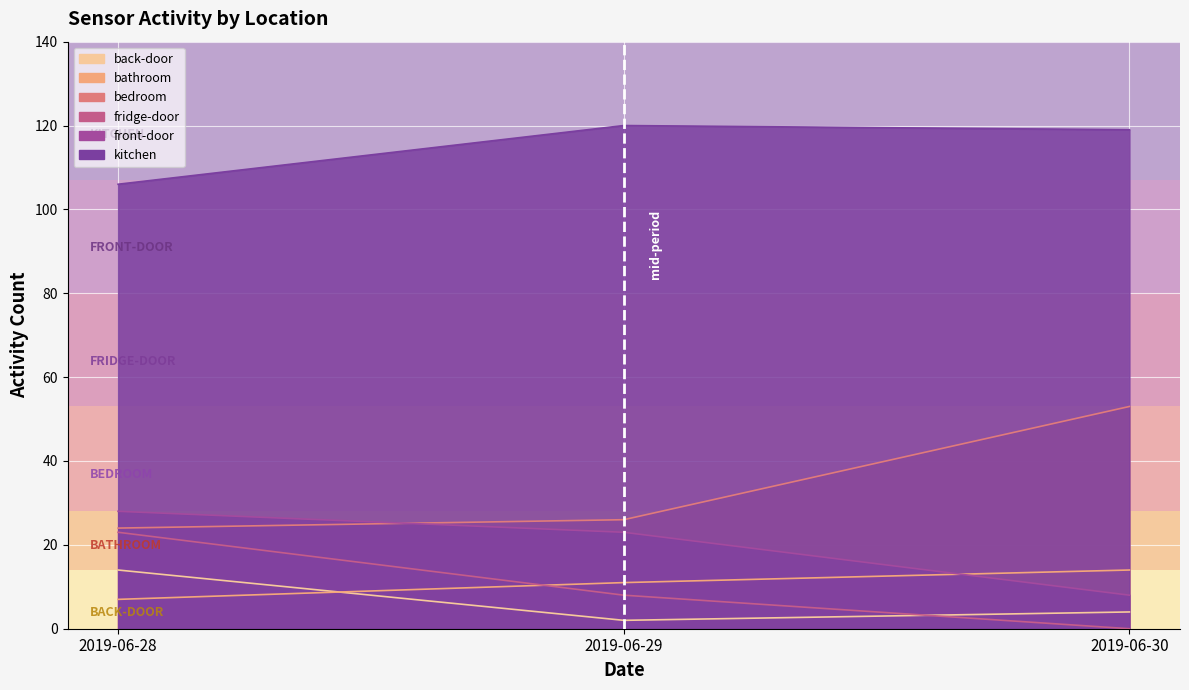

What is the value of the bathroom point at the 3rd from the left?

14